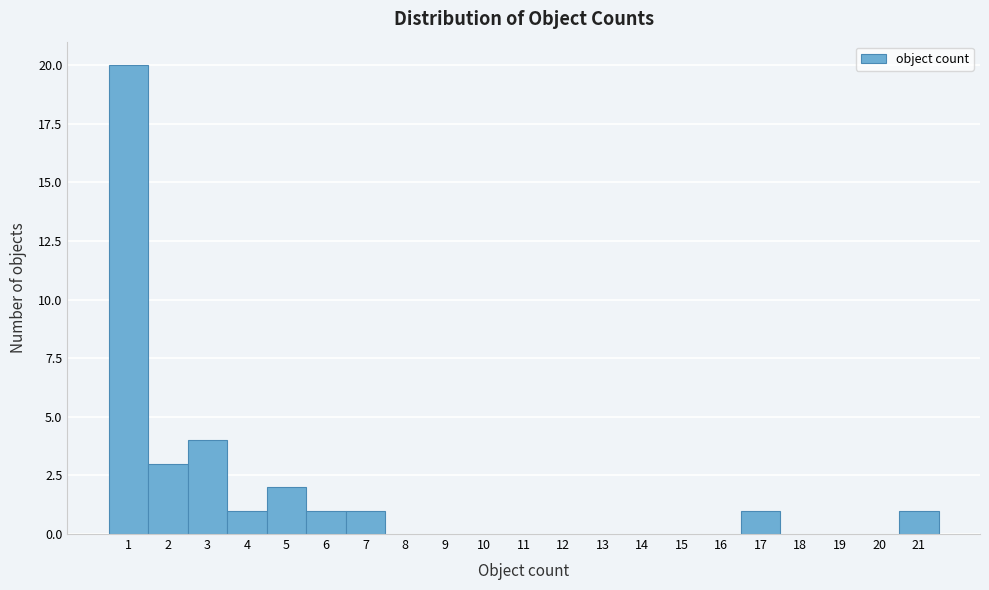

Reading left to right, list every bar in this chart as the range it spans on the x-axis followed by its height. The values are not printed on the chart, so give them approximately, as read against the axis.

0.5 to 1.5: 20
1.5 to 2.5: 3
2.5 to 3.5: 4
3.5 to 4.5: 1
4.5 to 5.5: 2
5.5 to 6.5: 1
6.5 to 7.5: 1
7.5 to 8.5: 0
8.5 to 9.5: 0
9.5 to 10.5: 0
10.5 to 11.5: 0
11.5 to 12.5: 0
12.5 to 13.5: 0
13.5 to 14.5: 0
14.5 to 15.5: 0
15.5 to 16.5: 0
16.5 to 17.5: 1
17.5 to 18.5: 0
18.5 to 19.5: 0
19.5 to 20.5: 0
20.5 to 21.5: 1